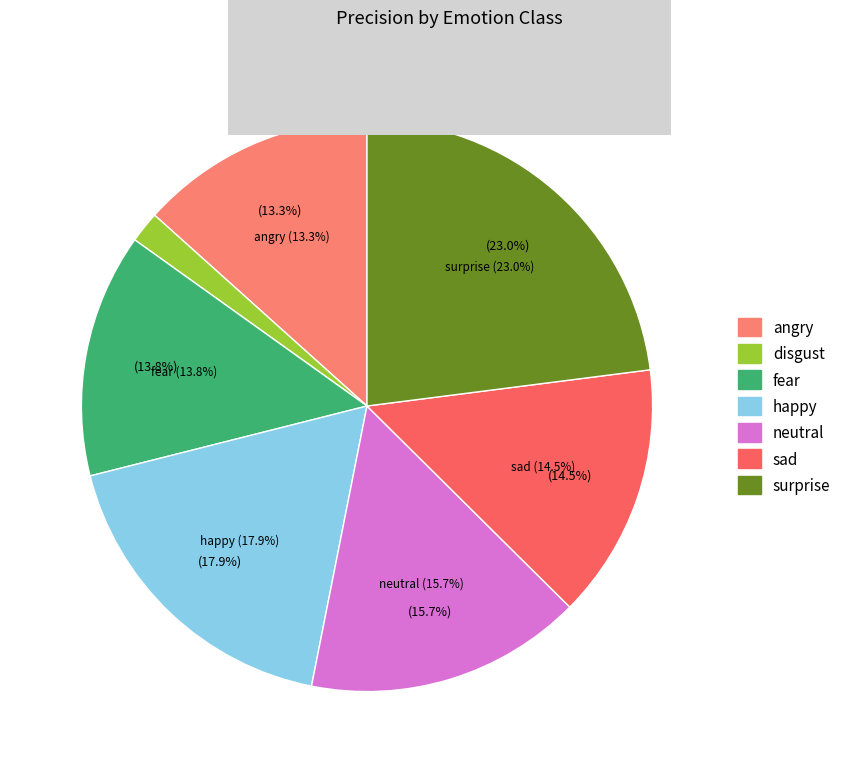

To the nearest percent, what is the difference between the largest and smallest slice percentages?

21%